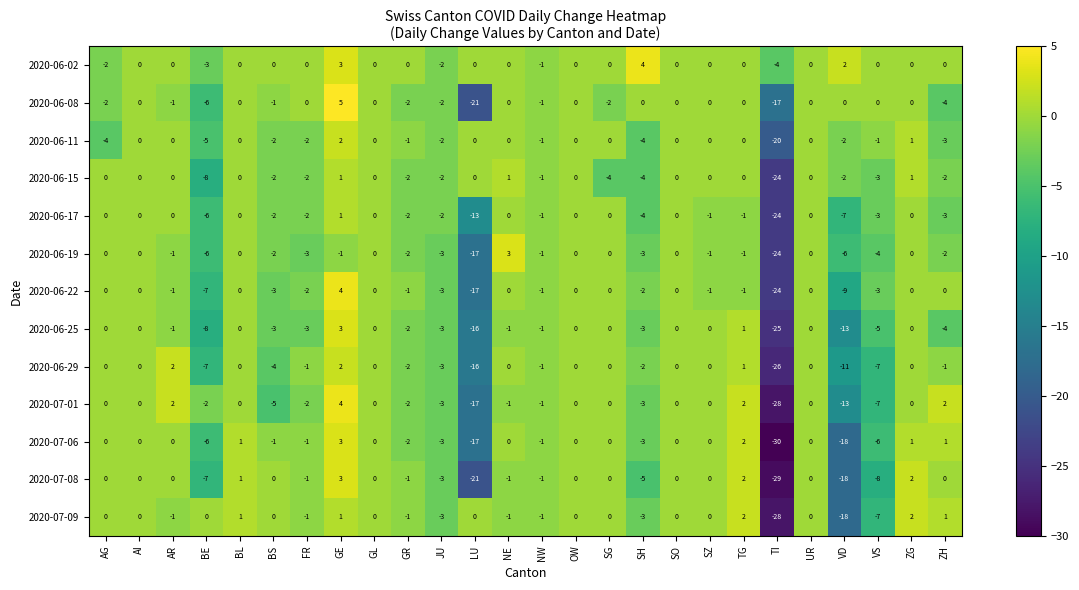

The value of 2020-06-19 at SO is 0. True or false?

True